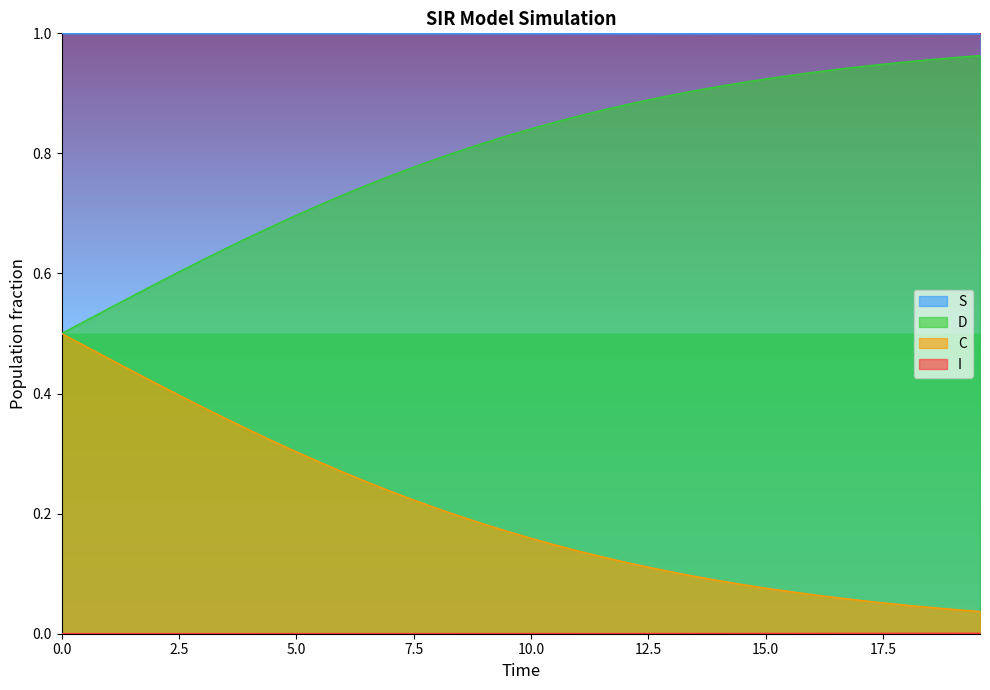

What is the sum of all C values?

8.1